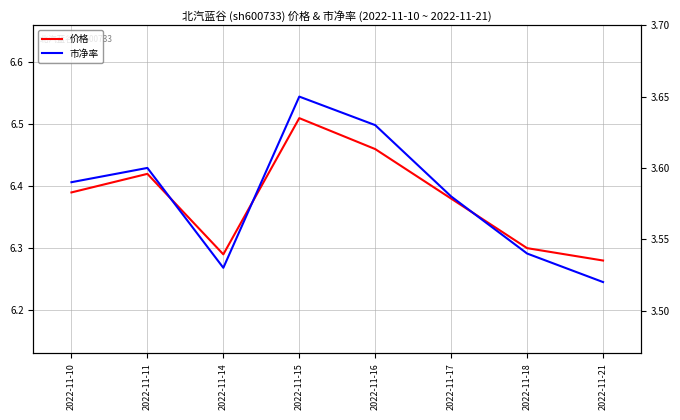

Count the number of data series in this chart.

2